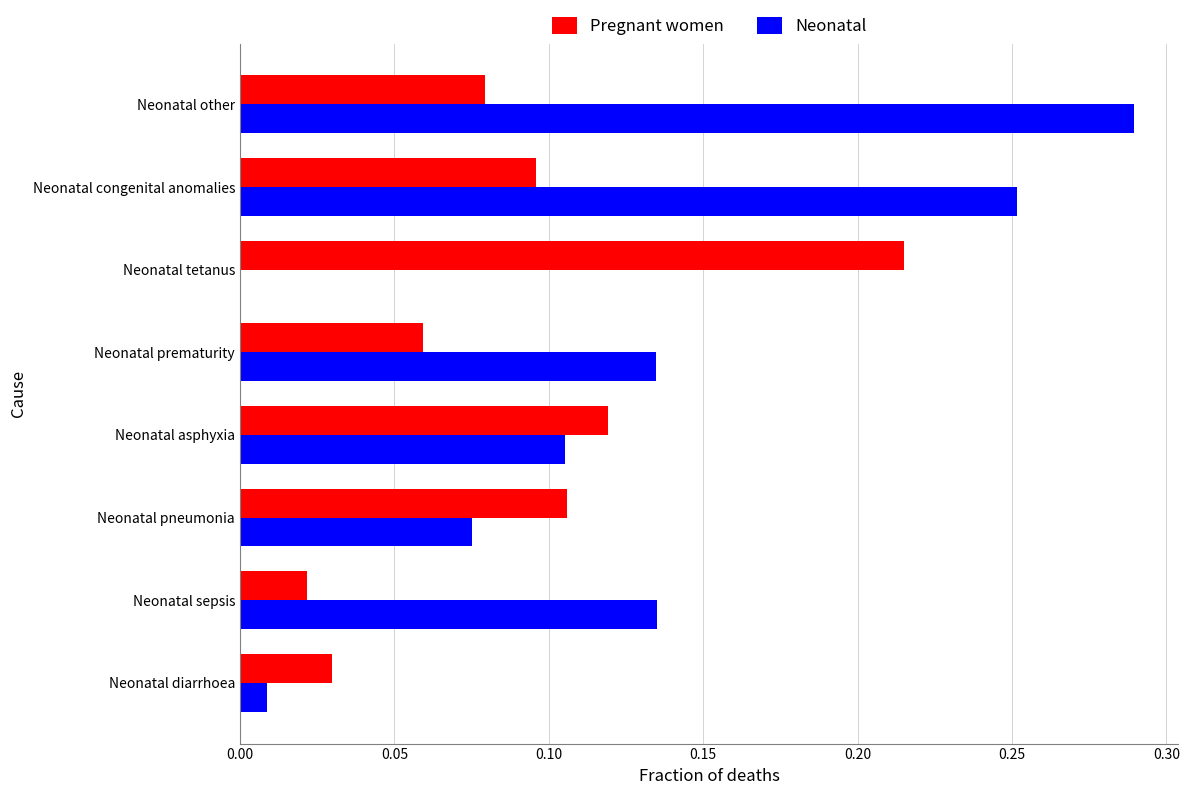

At which label is Neonatal closest to 0?

Neonatal tetanus